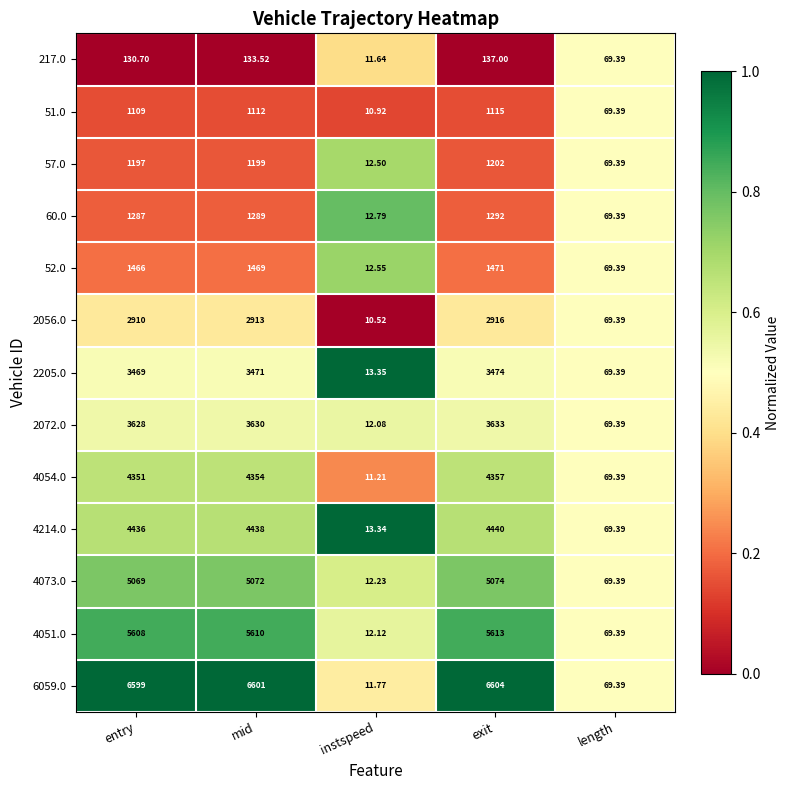

Rank the categories by 4214.0 value from lowest to highest.

instspeed, length, entry, mid, exit